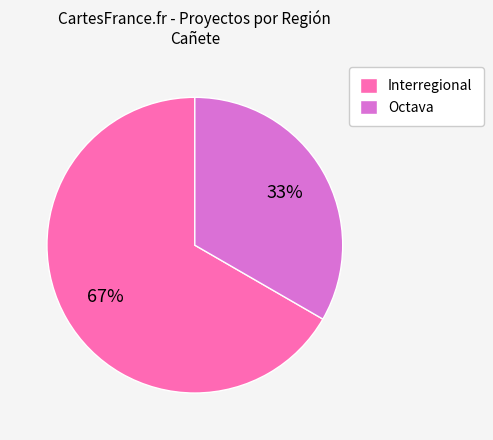

The Octava slice represents 47% of the pie. True or false?

False